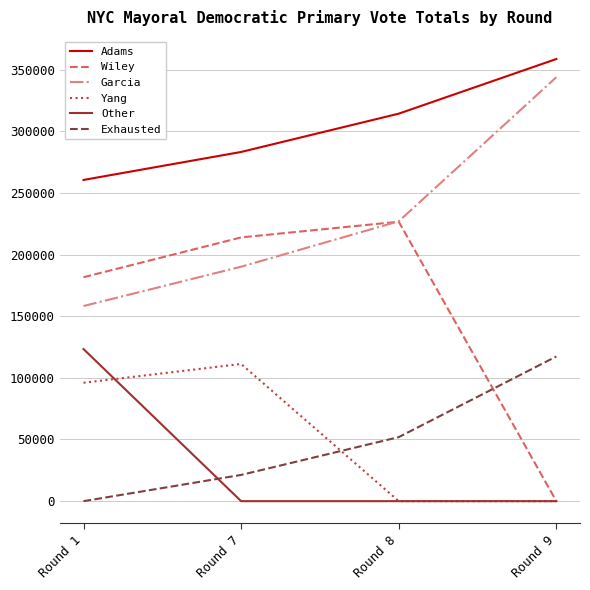

How many values in the Garcia series are below 226922?

2